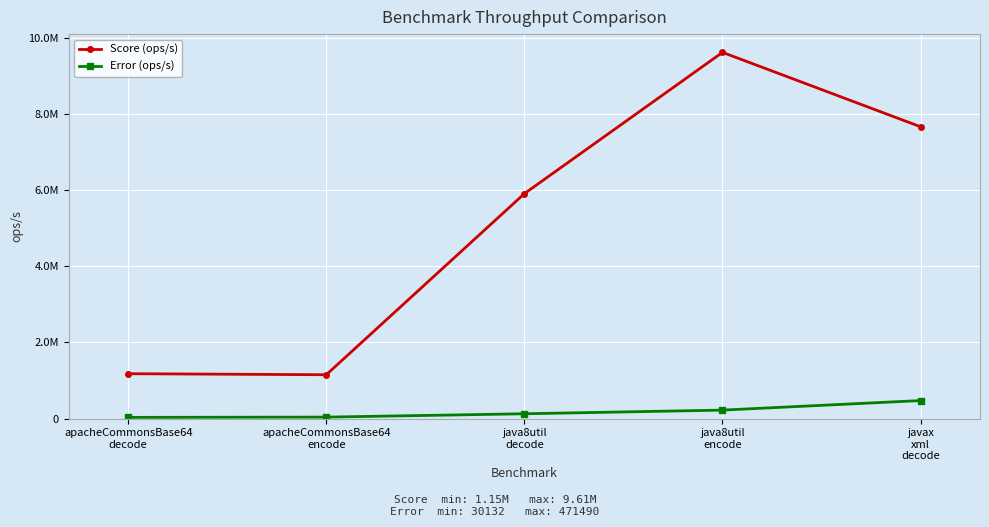

Is this an area chart (filled region under the line)?

No